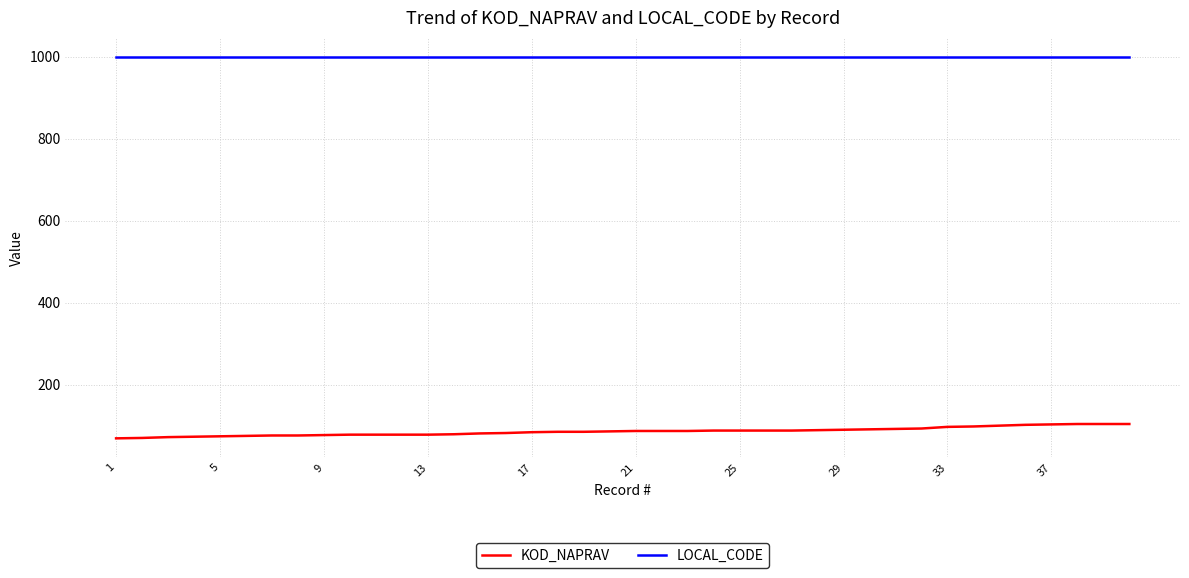

What is the minimum value shown in the chart?

69